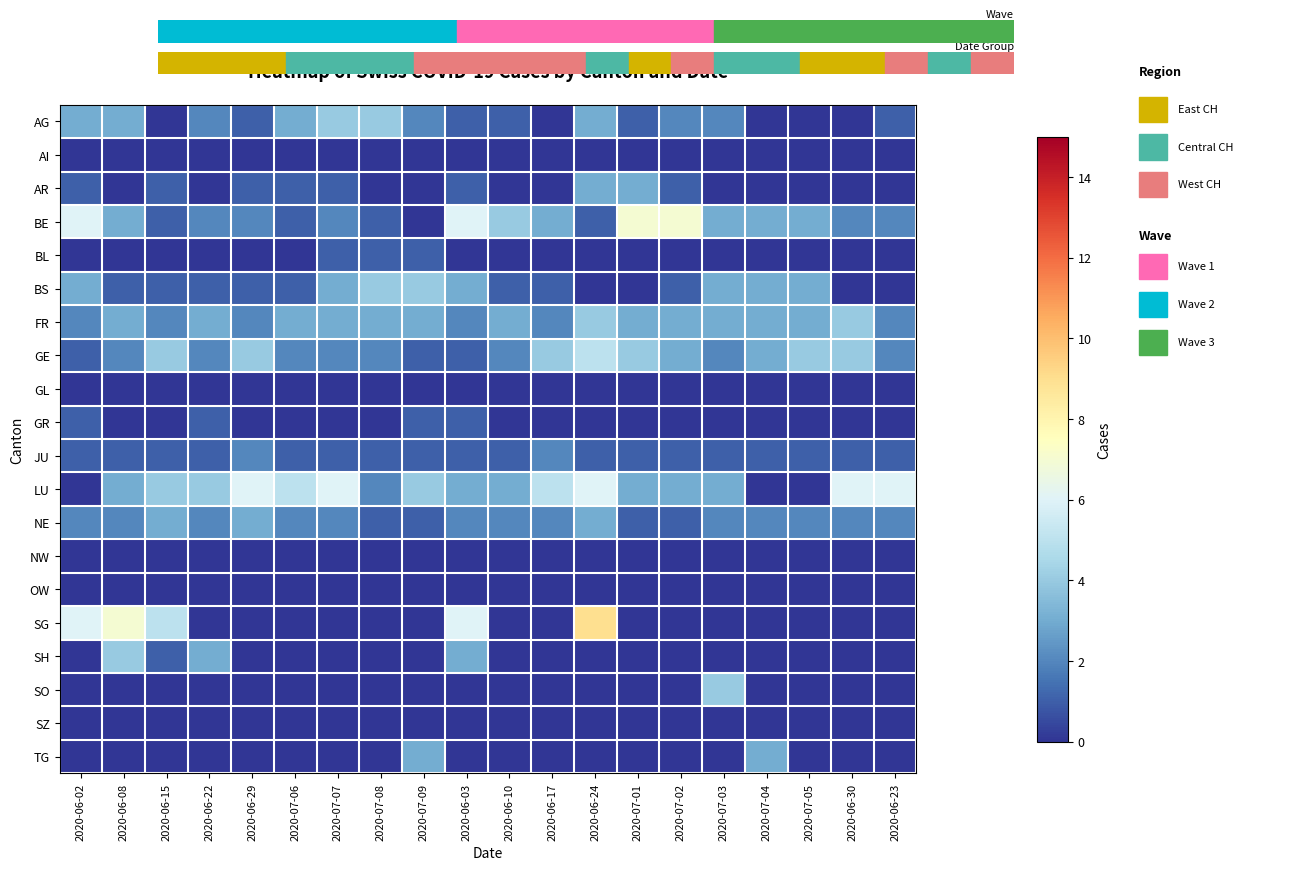

What is the maximum value shown in the chart?

9